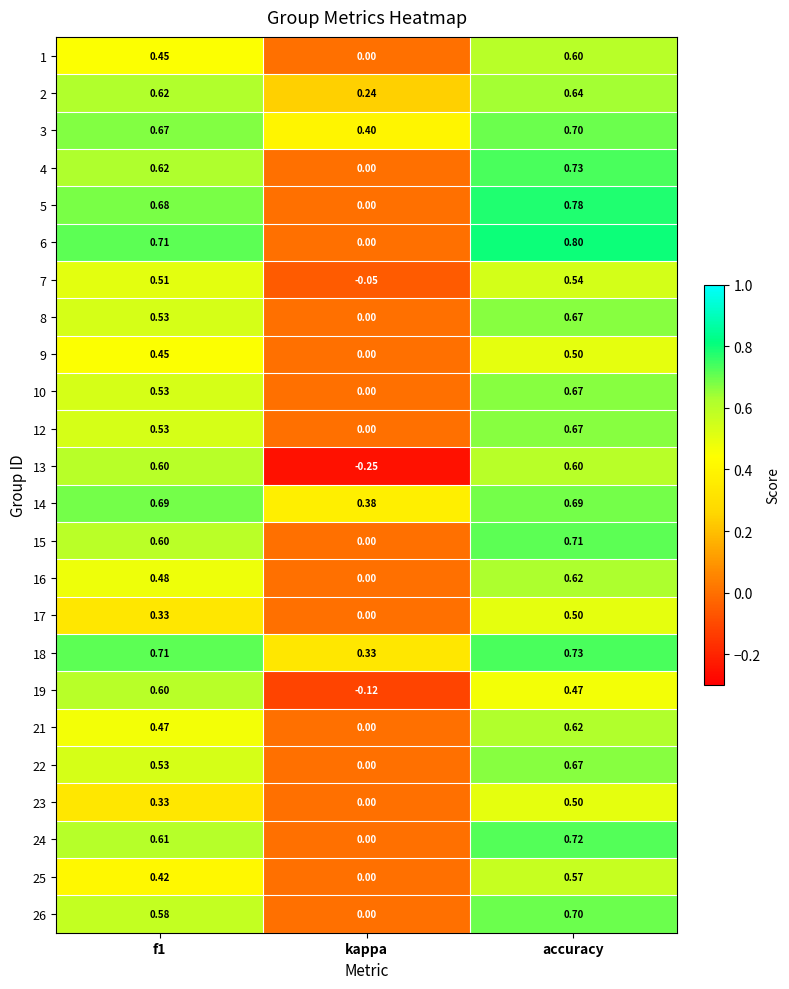

How many data points does each series have?

3